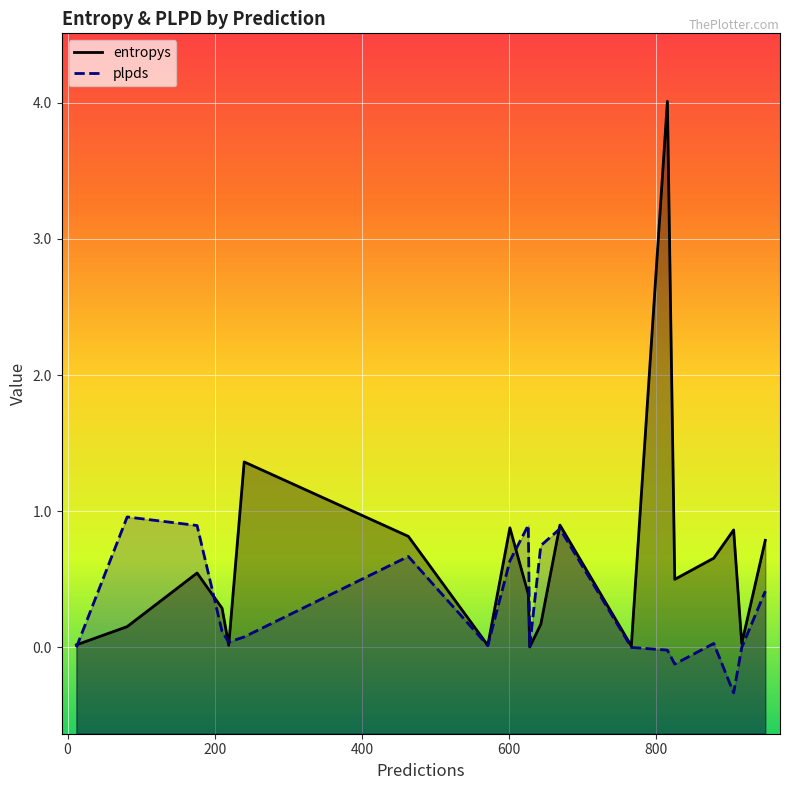

Where is the first local maximum for plpds?

81